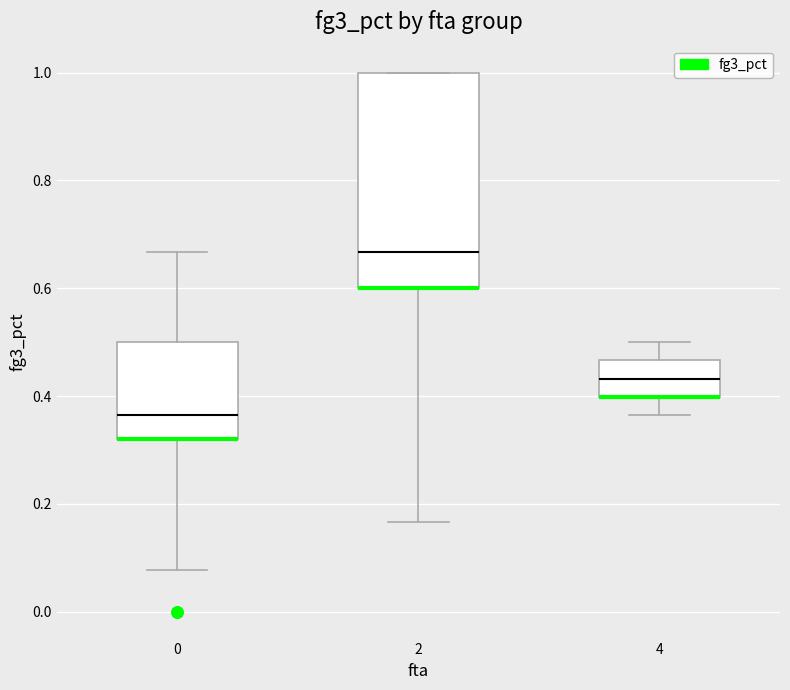

What value does the data have at 0?

0.5